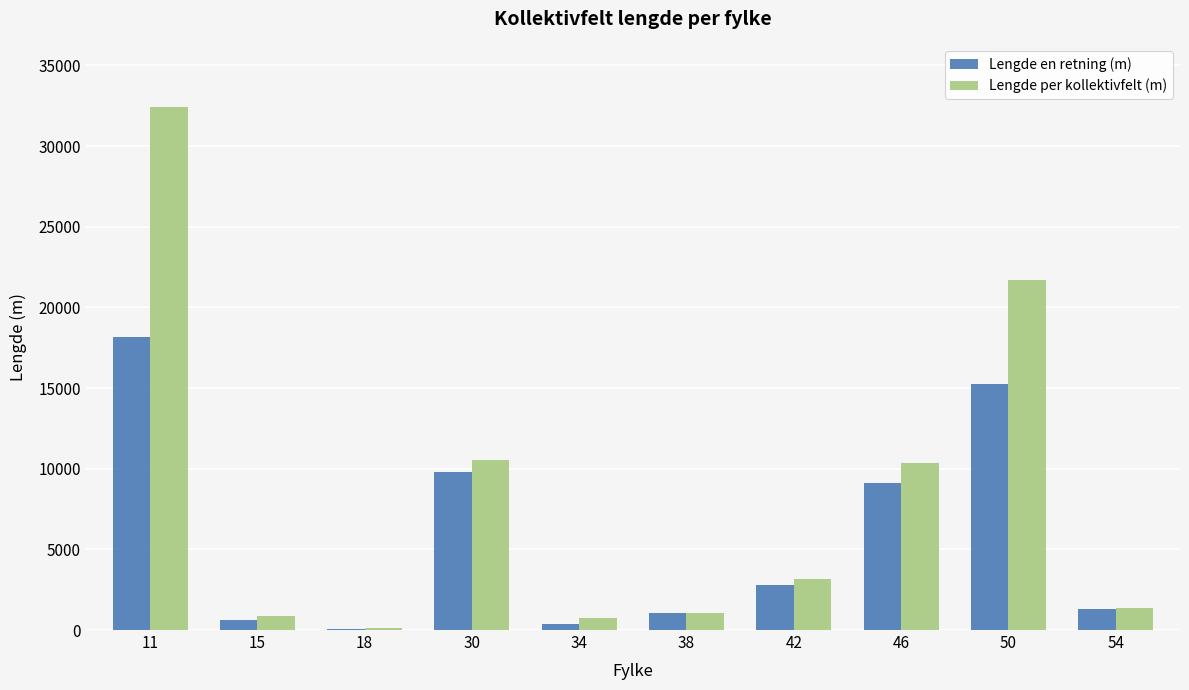

At which category is the sum across all series the highest?

11